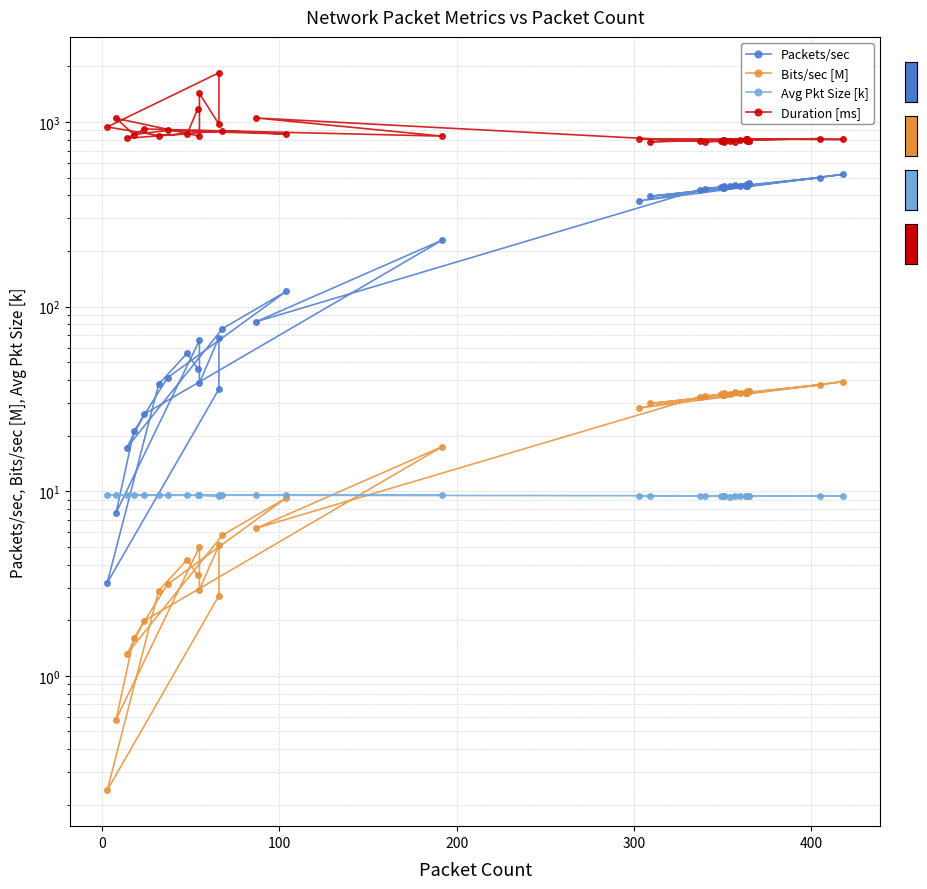

What is the greatest value displayed?

1845.9